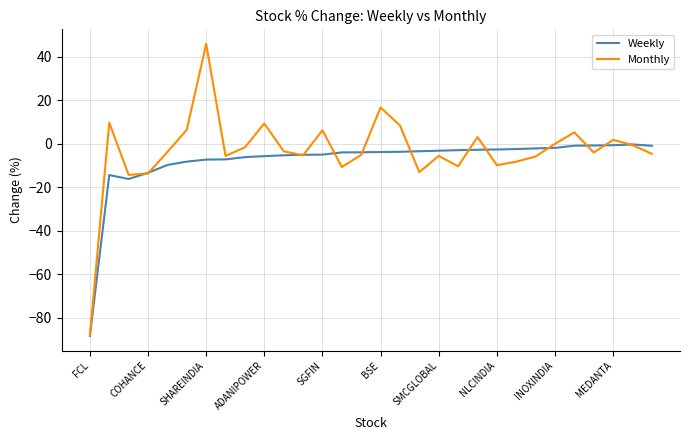

Which series has the largest range (max minus min)?

Monthly